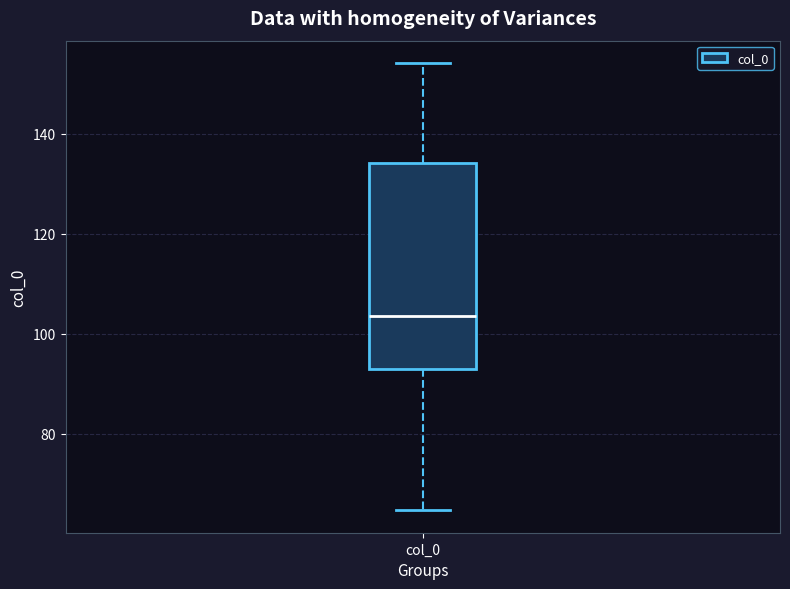

Read this box plot against the y-axis: the position of the median line, the range covered by the box, and the ends of both whiskers. The values are not printed on the chart, so give them approximately, as read against the axis.

median 104, box 92 to 134, whiskers 64 to 154